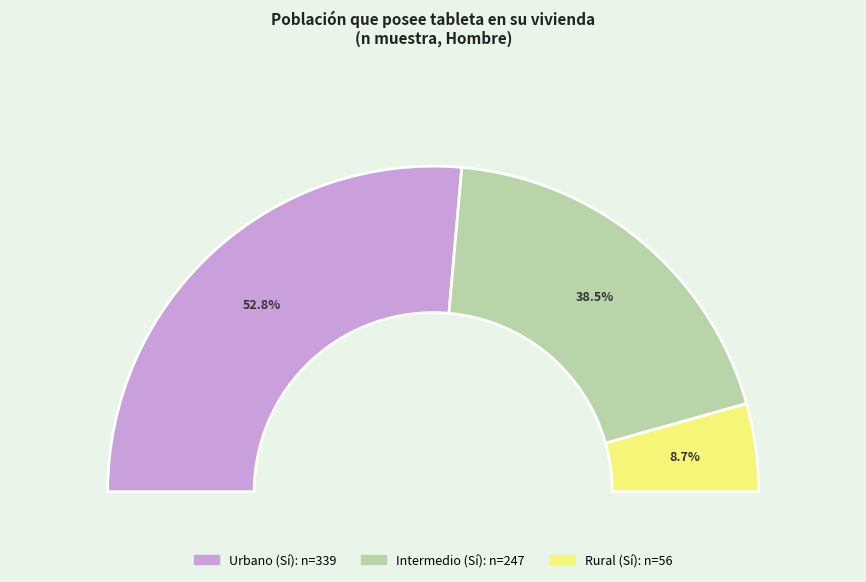

How much of the chart is everything except Urbano?

47.2%